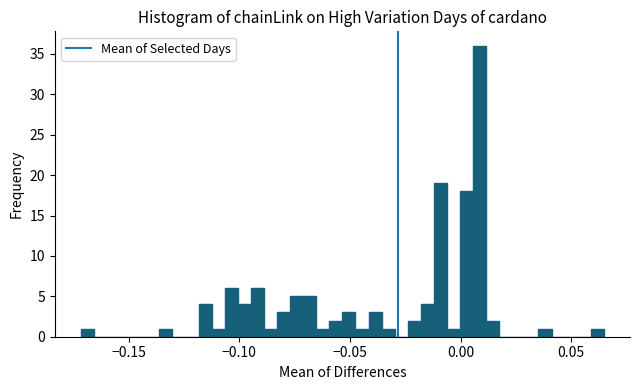

Read against the x-axis, roughly where is the centre of the tallest bar?

0.010